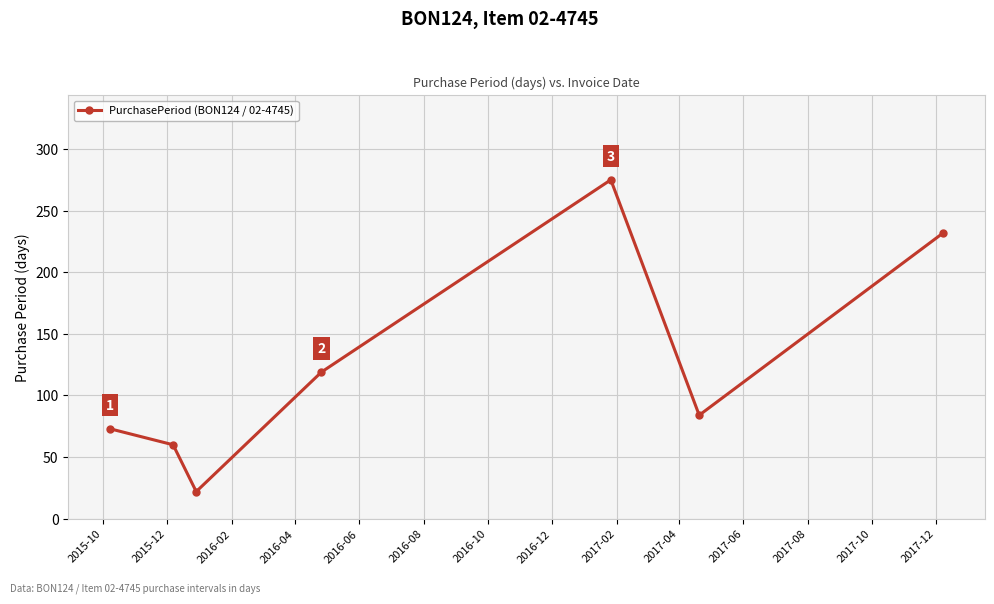

How many points are lower than both their immediate neighbors (excluding endpoints)?

2